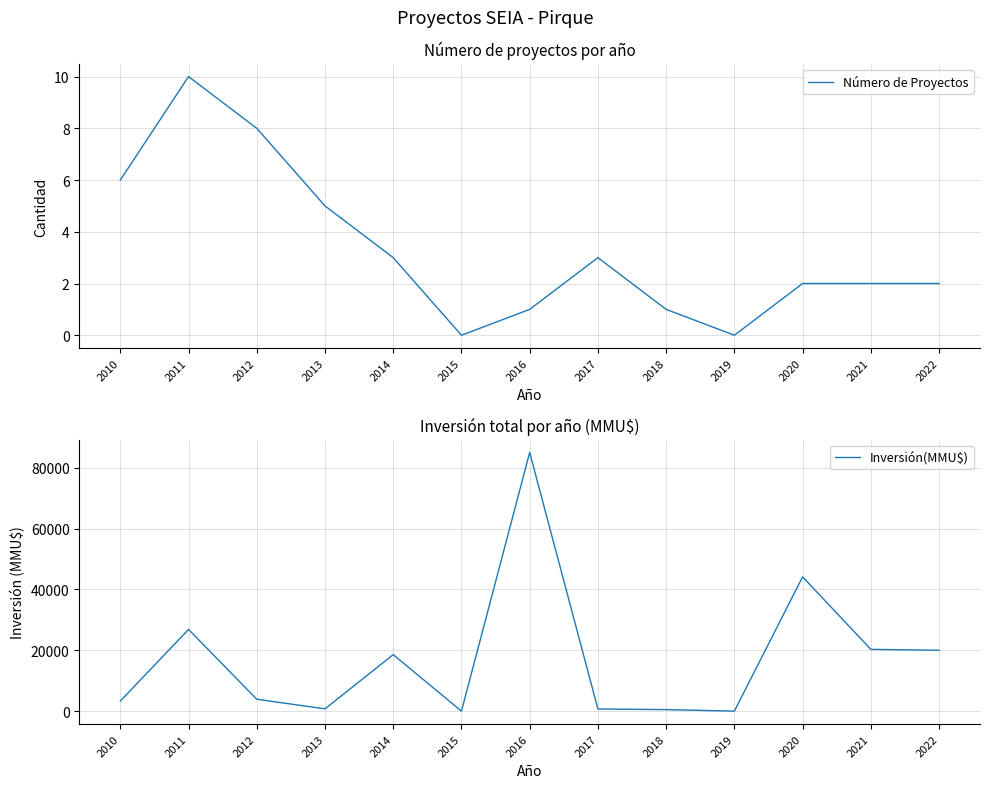

True or false: Inversión(MMU$) and Número de Proyectos intersect in this chart.

False